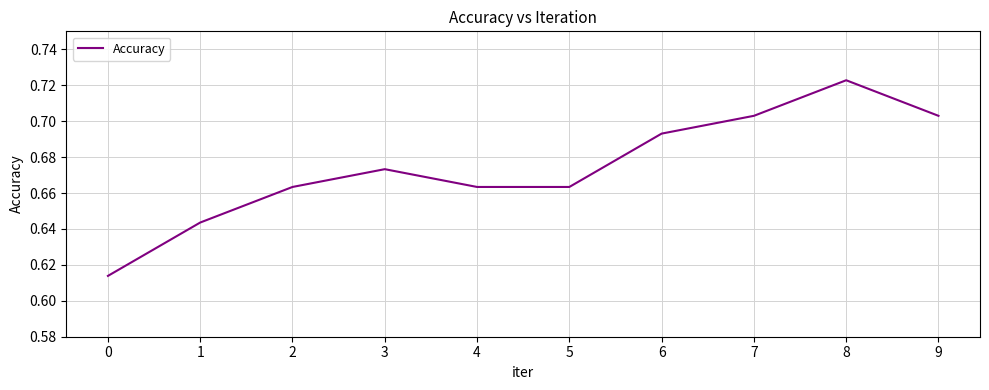

What is the difference between the maximum and minimum values?

0.1